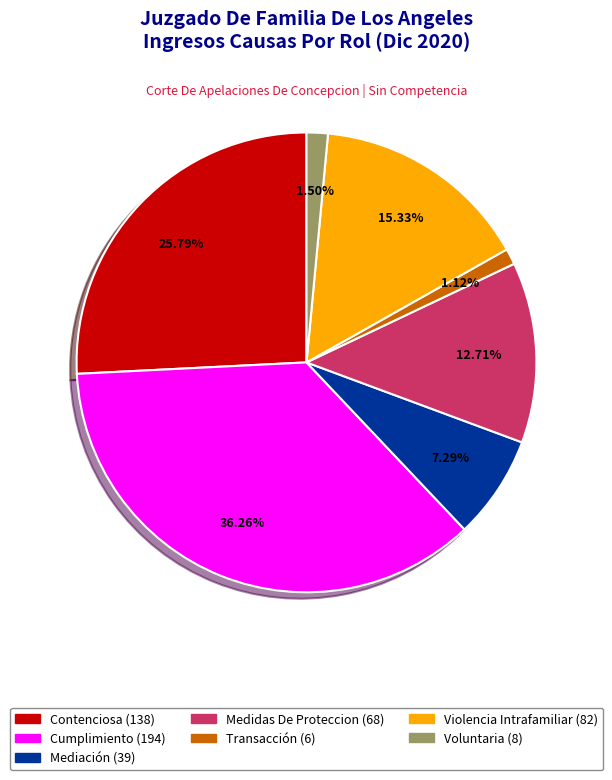

What percentage is the Transacción slice, to the nearest percent?

1%